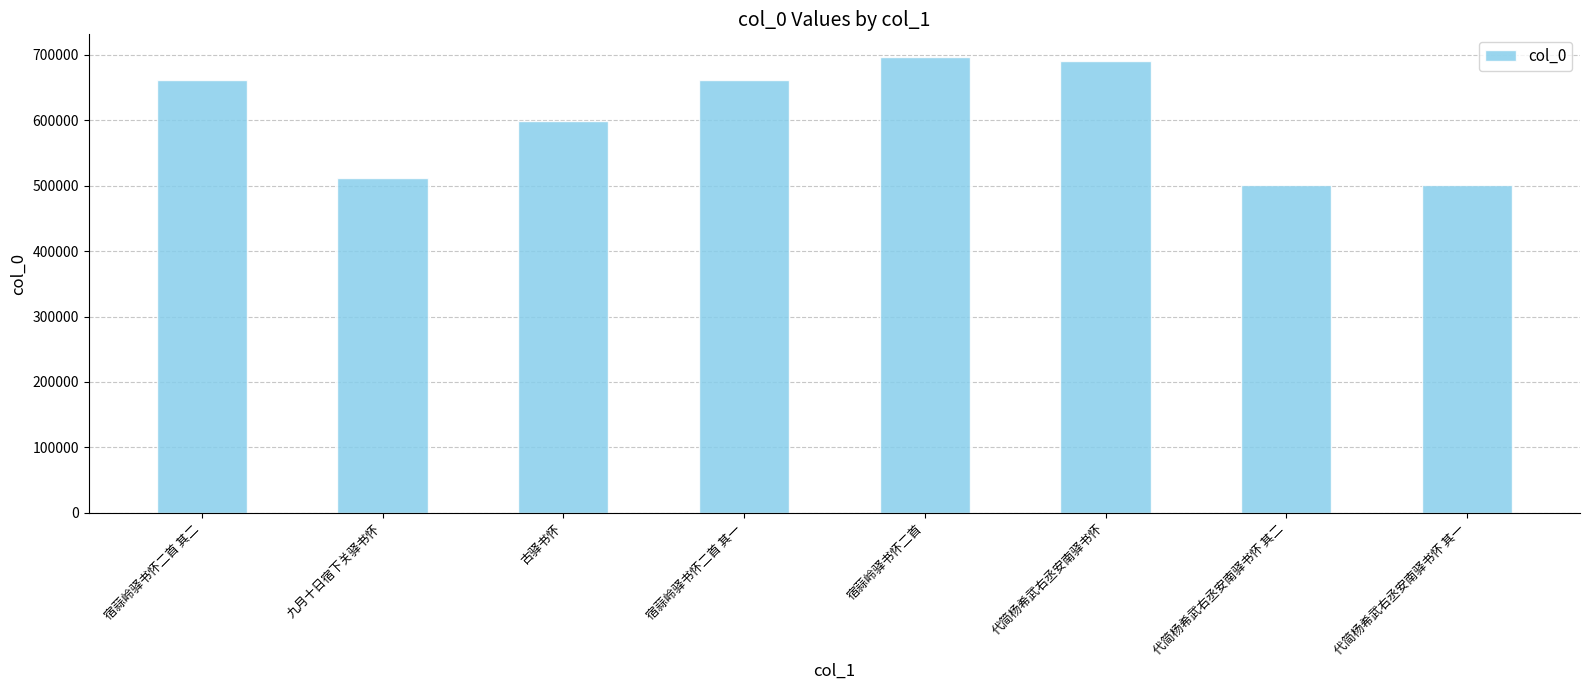

What is the label of the 2nd bar from the left?

九月十日宿下关驿书怀